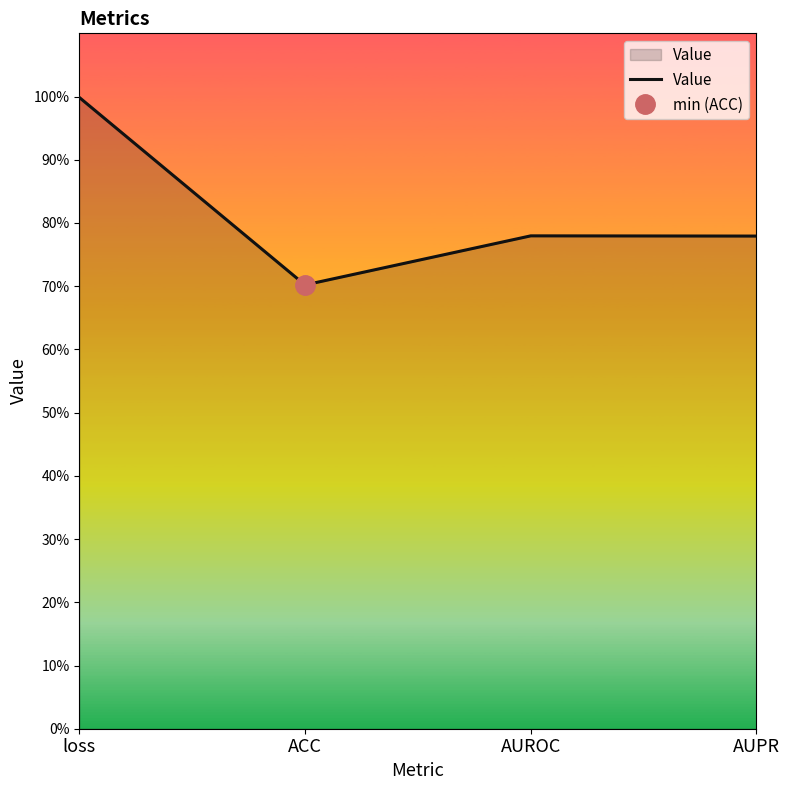

Is it true that the value at ACC is 0.4?

False